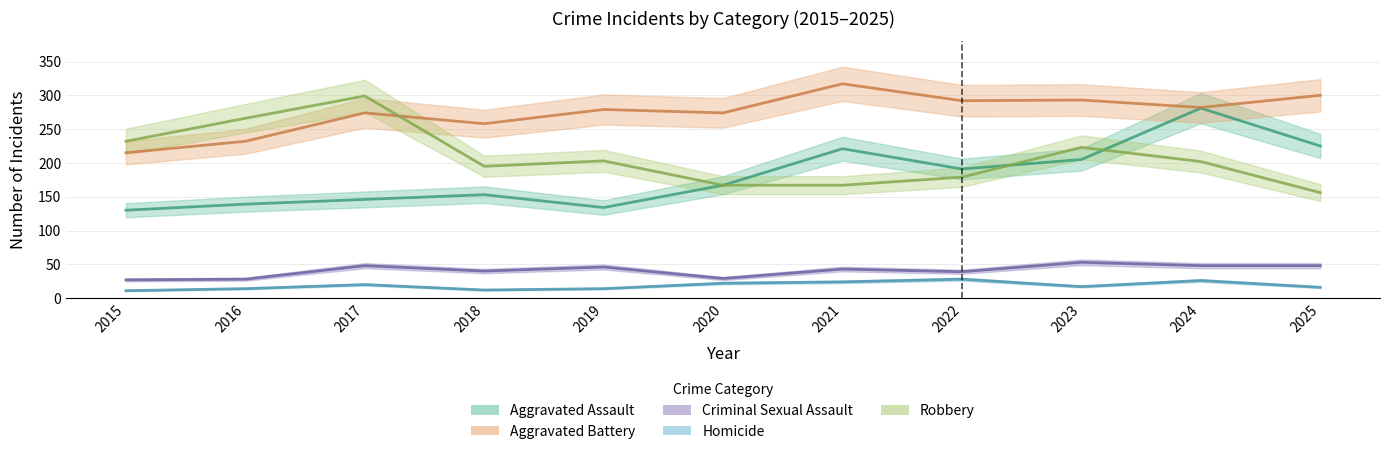

The value of Aggravated Battery at 2019 is 279. True or false?

True